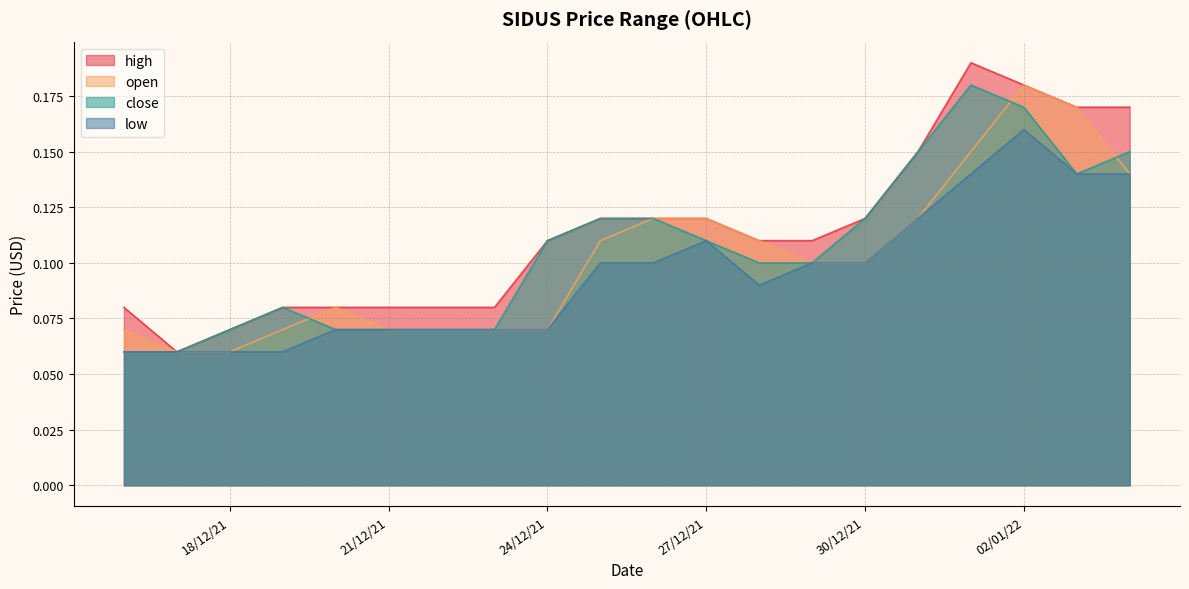

What is the value of the close point at the 11th from the left?

0.1